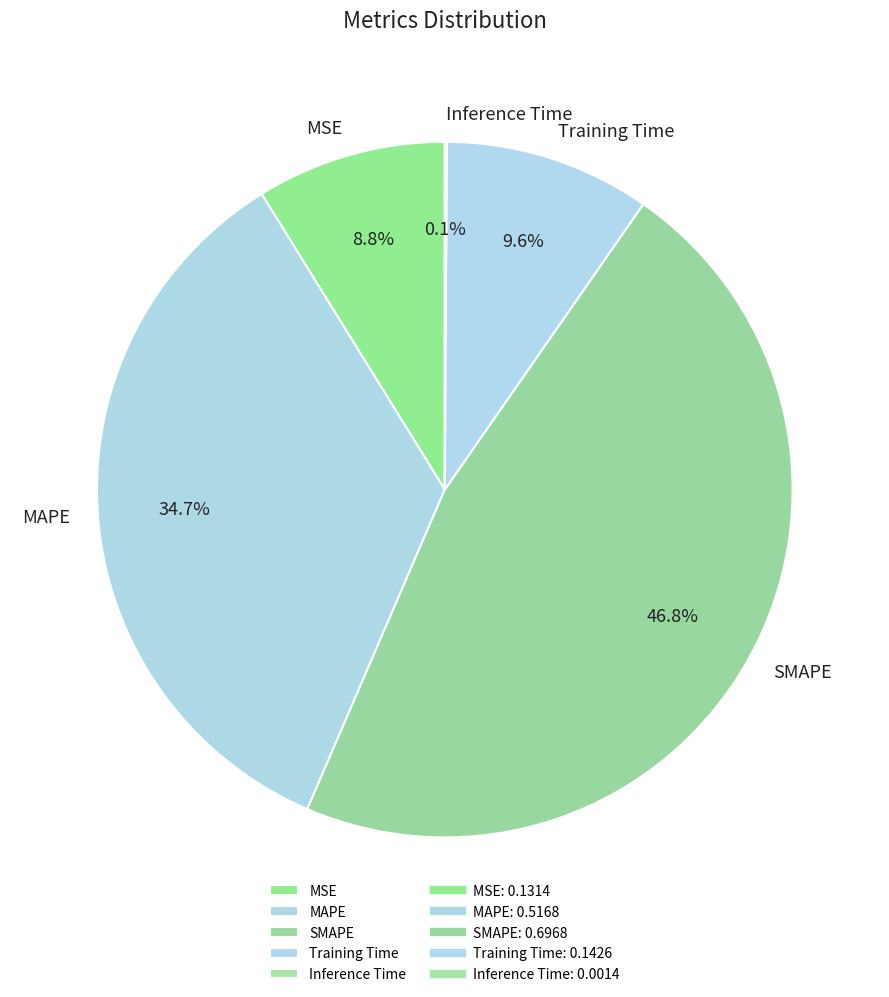

Which has a higher value, Training Time or SMAPE?

SMAPE